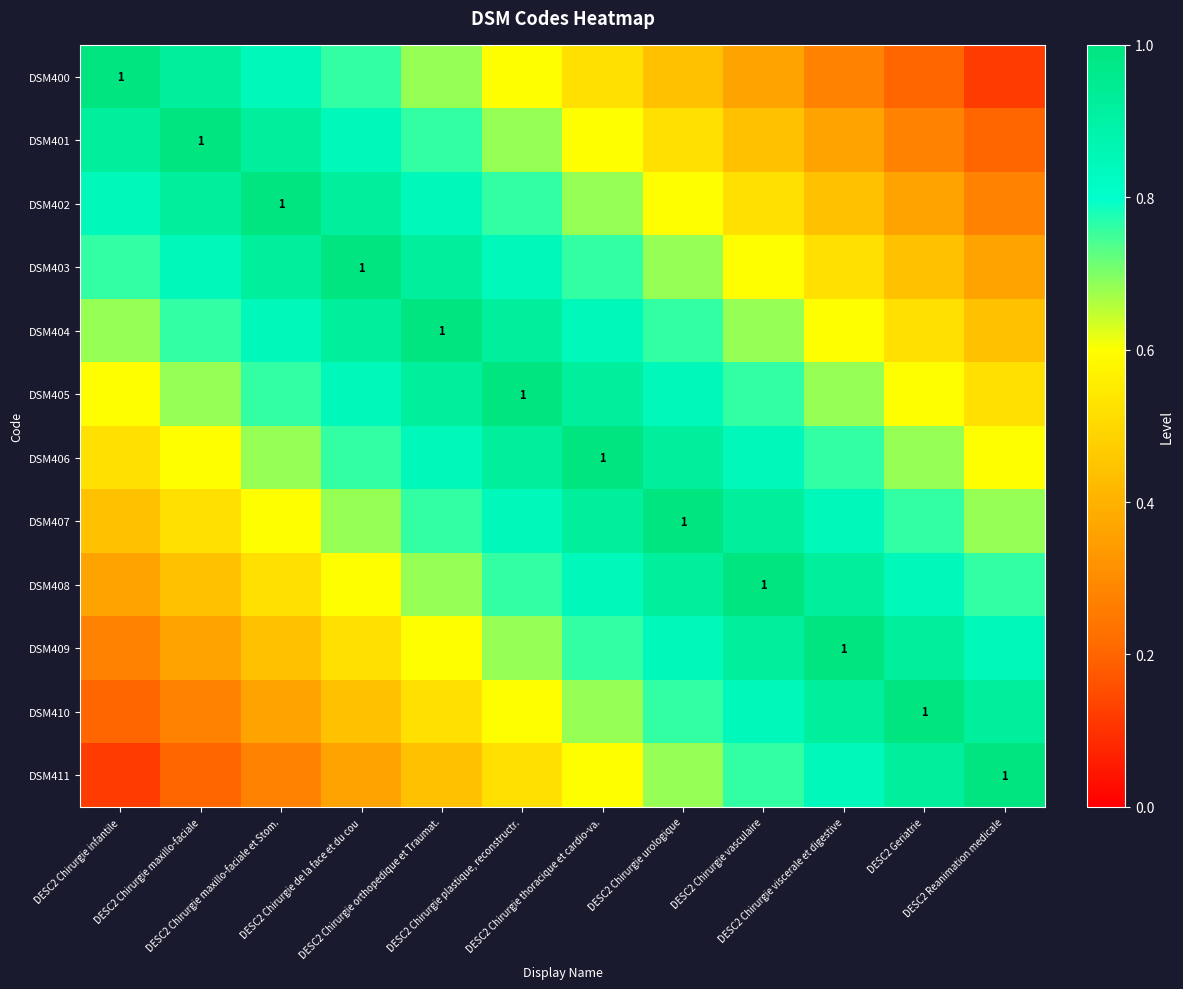

What is the maximum value for DSM410?

1.0